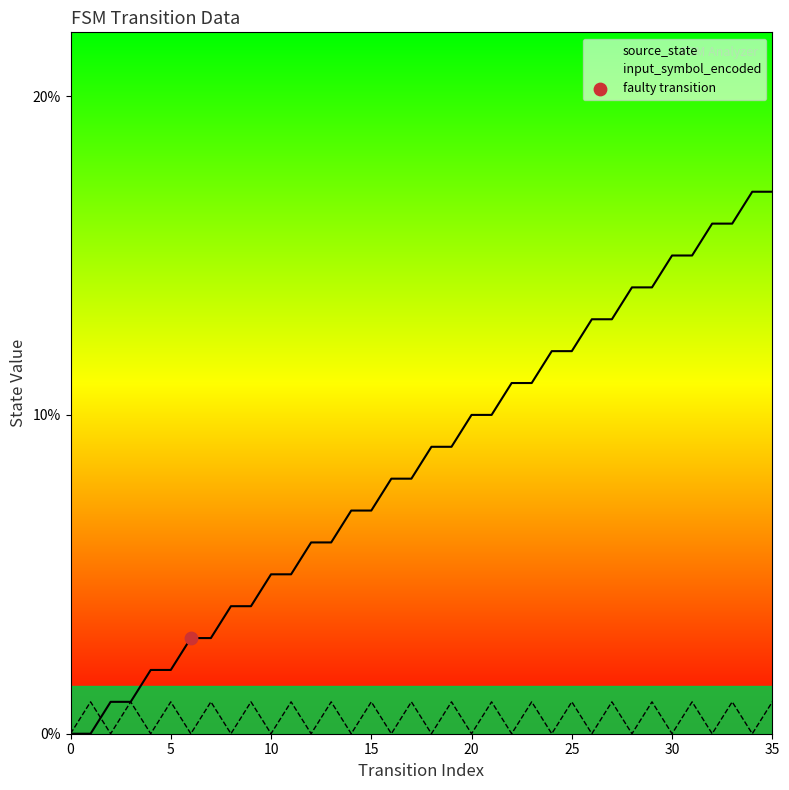

Which series has the largest total across all categories?

source_state